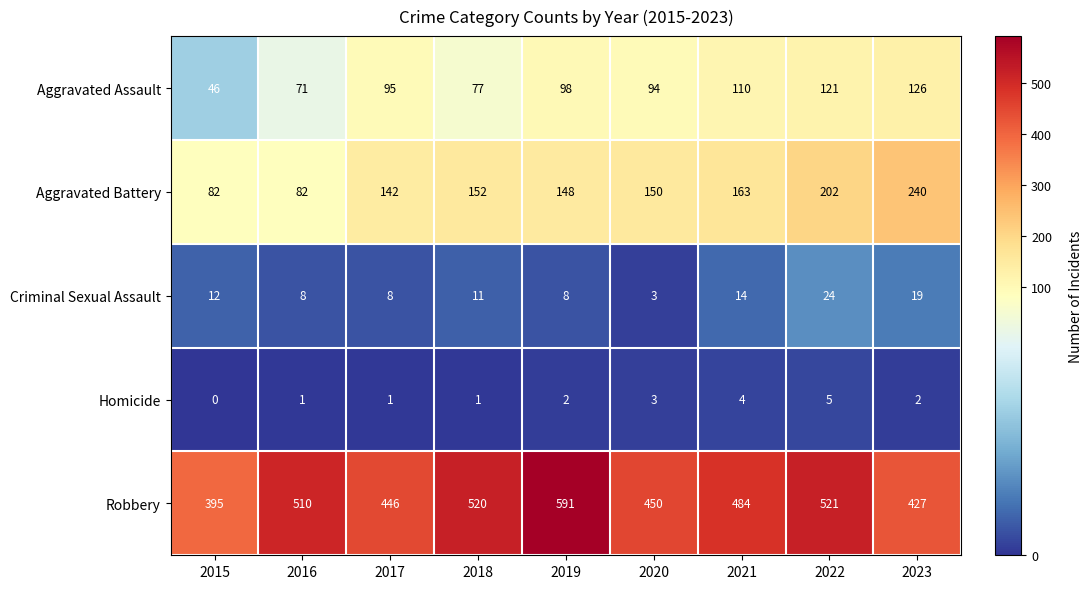

The value of Criminal Sexual Assault at 2015 is 3. True or false?

False